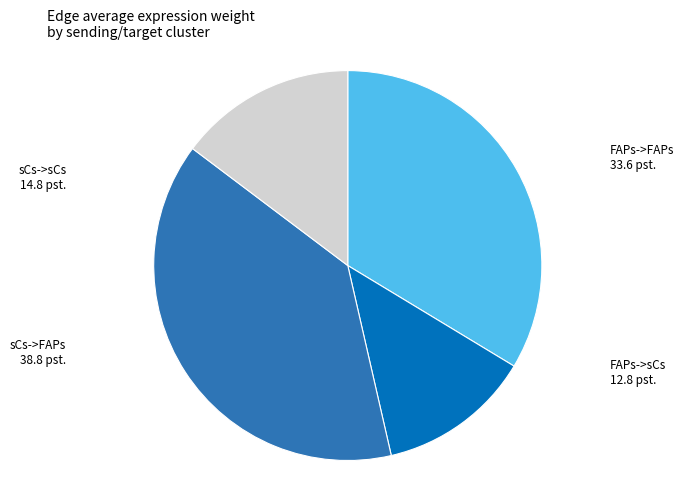

Between sCs->sCs and FAPs->sCs, which is larger?

sCs->sCs